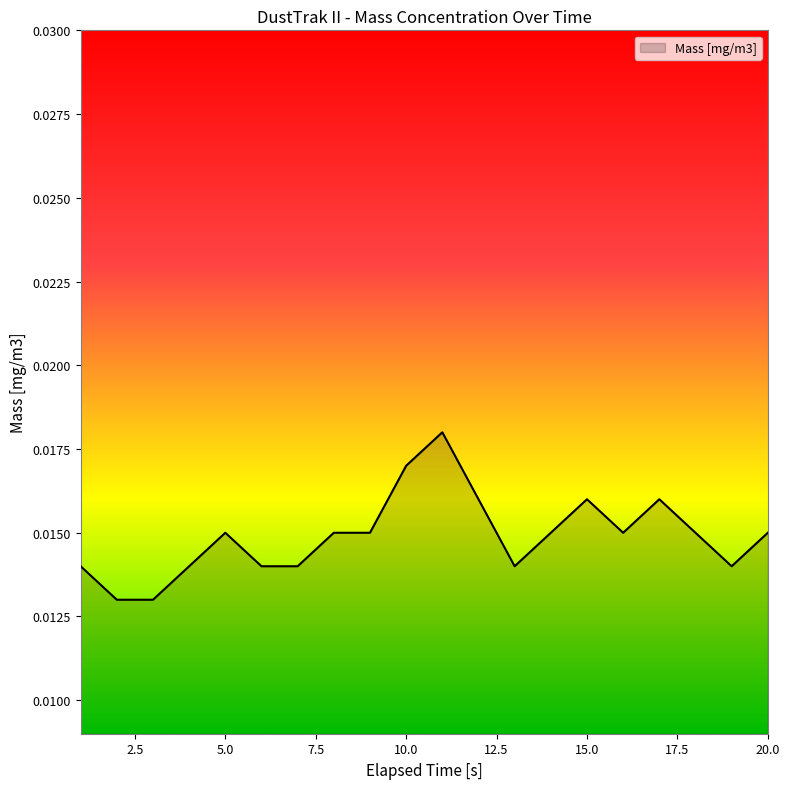

How many values are between 0 and 1?

20